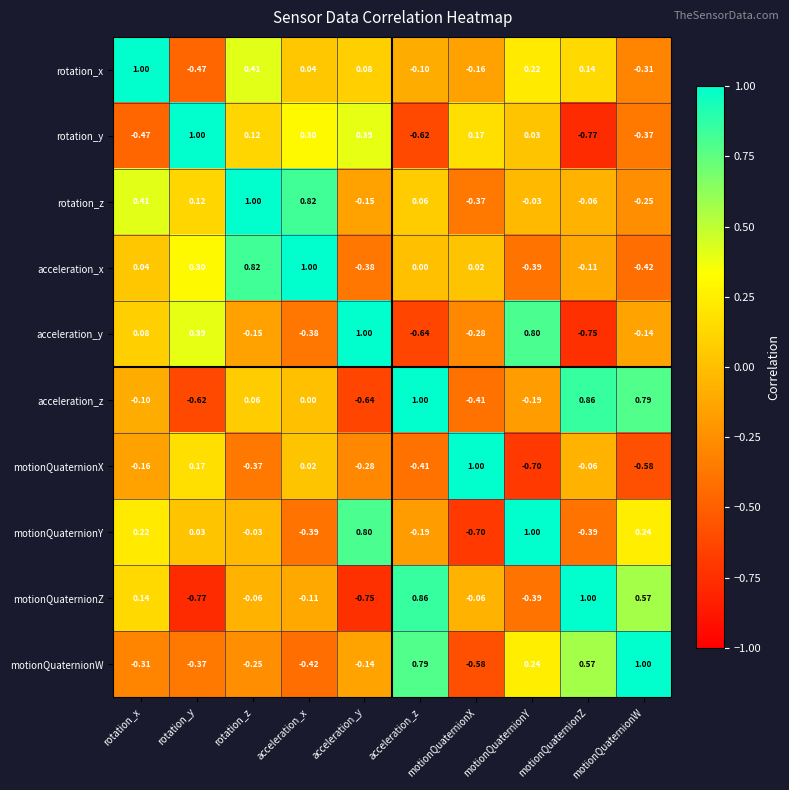

Which series changed the most between motionQuaternionZ and motionQuaternionW?

motionQuaternionY